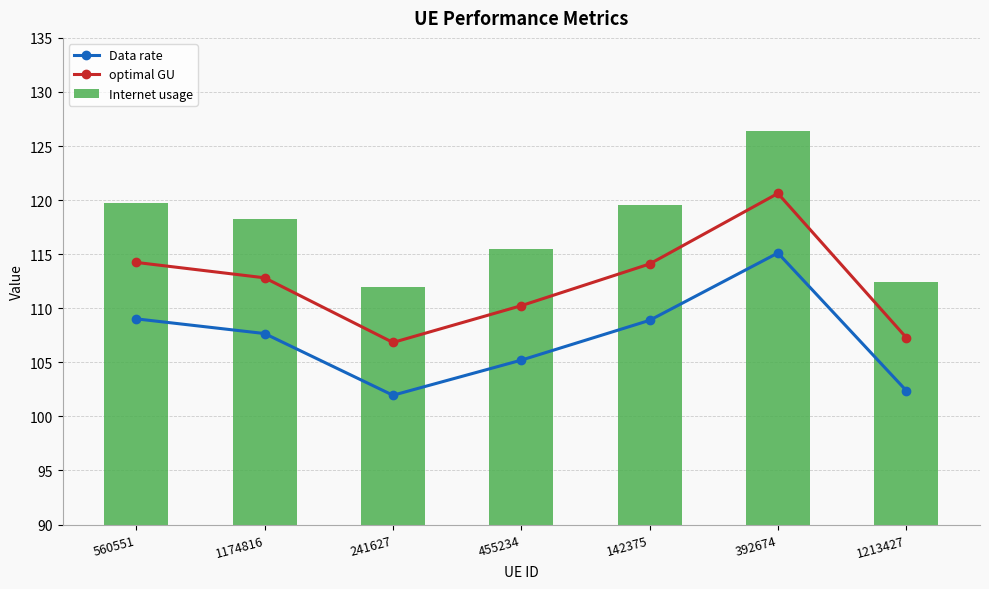

What is the difference between the highest and lowest values at 142375?

10.7